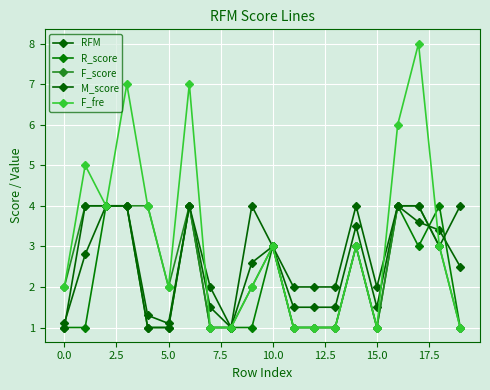

Reading left to right, extract all data points from this chart.

RFM: 1.1	2.8	4.0	4.0	1.3	1.1	4.0	1.5	1.0	2.6	3.0	1.5	1.5	1.5	3.5	1.5	4.0	3.6	3.4	2.5
R_score: 1.0	1.0	4.0	4.0	1.0	1.0	4.0	1.0	1.0	1.0	3.0	1.0	1.0	1.0	3.0	1.0	4.0	3.0	4.0	1.0
F_score: 2.0	4.0	4.0	4.0	4.0	2.0	4.0	1.0	1.0	2.0	3.0	1.0	1.0	1.0	3.0	1.0	4.0	4.0	3.0	1.0
M_score: 1.0	4.0	4.0	4.0	1.0	1.0	4.0	2.0	1.0	4.0	3.0	2.0	2.0	2.0	4.0	2.0	4.0	4.0	3.0	4.0
F_fre: 2.0	5.0	4.0	7.0	4.0	2.0	7.0	1.0	1.0	2.0	3.0	1.0	1.0	1.0	3.0	1.0	6.0	8.0	3.0	1.0